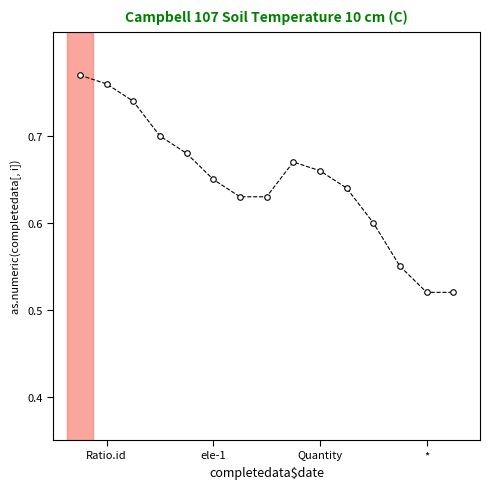

How many interior local peaks (higher than both neighbors) does the data have?

1